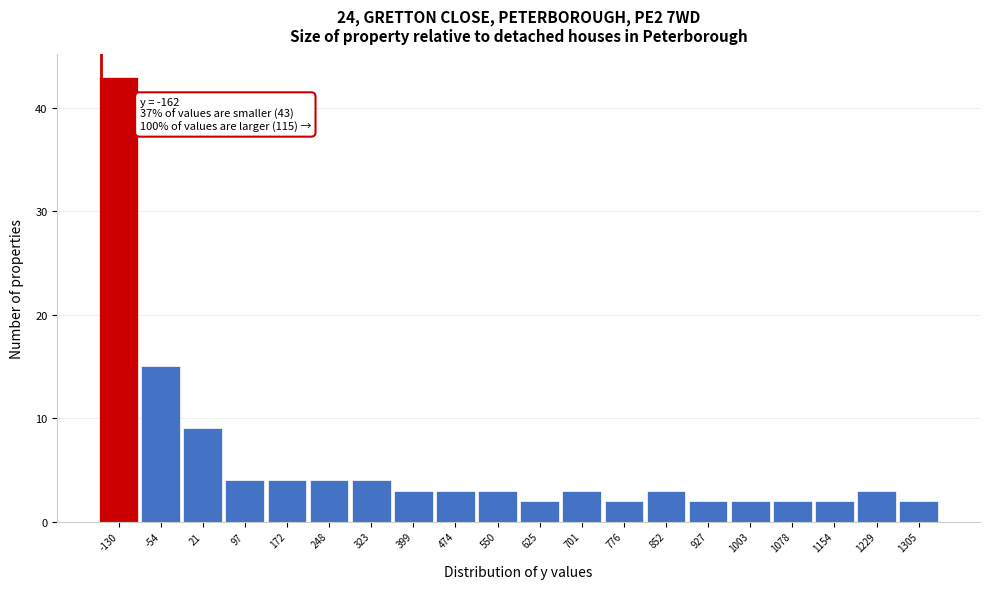

Which range on the x-axis has the tallest bar?

-170 to -90